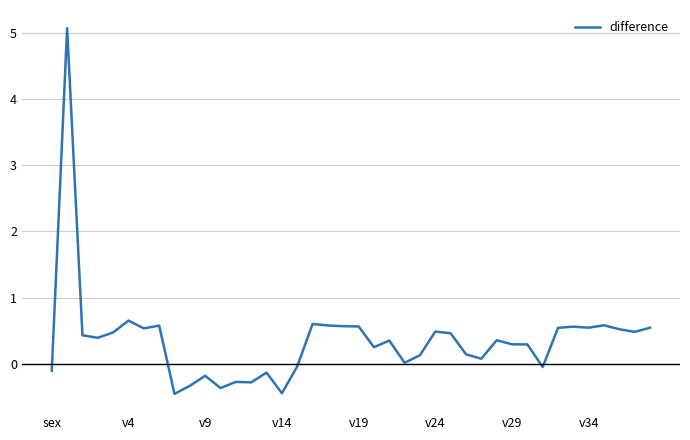

What is the smallest value displayed?

-0.5